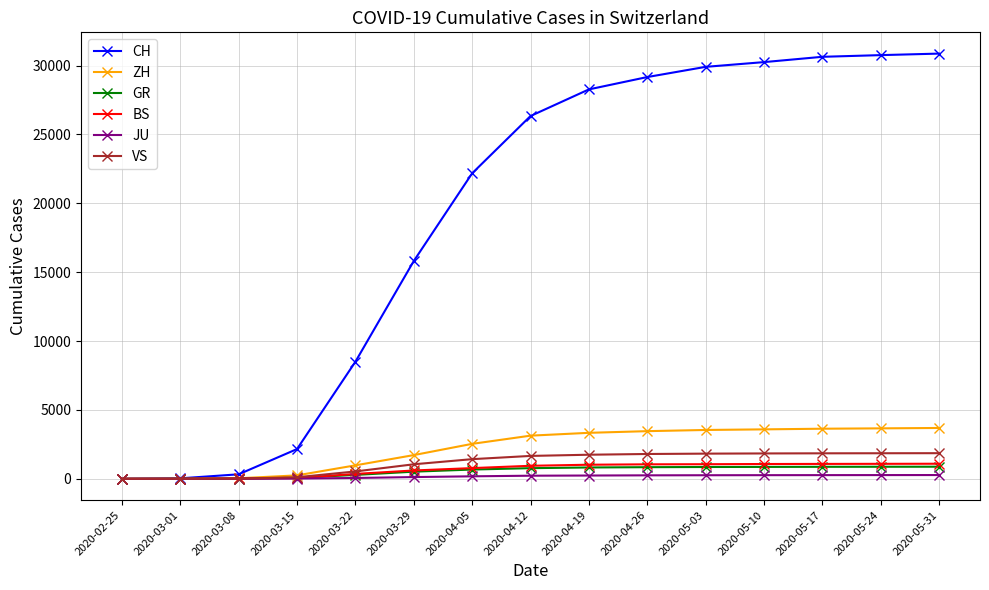

What are all the series names shown in the legend?

CH, ZH, GR, BS, JU, VS